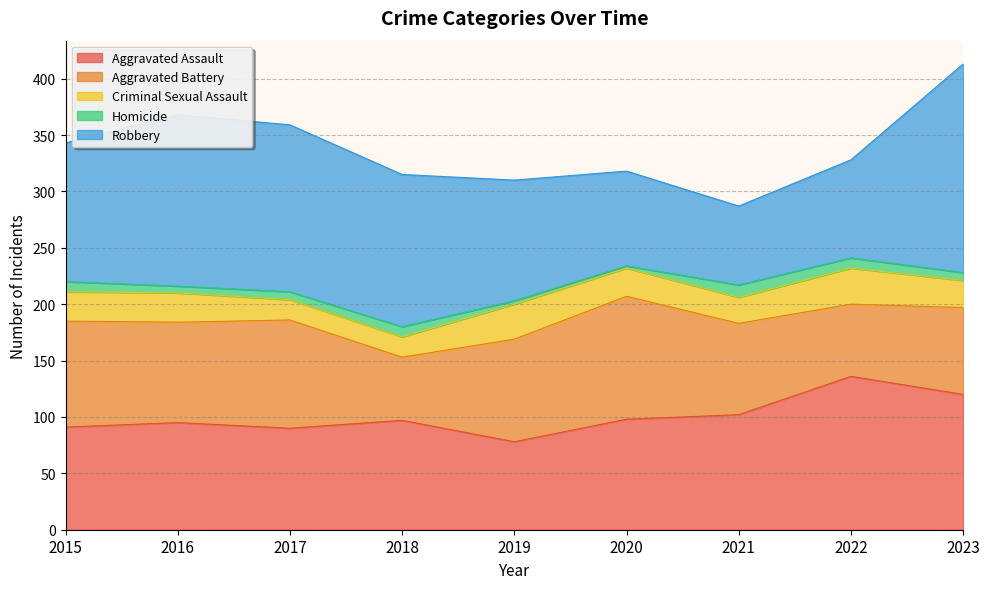

At which category does Aggravated Assault reach its first local valley?

2017